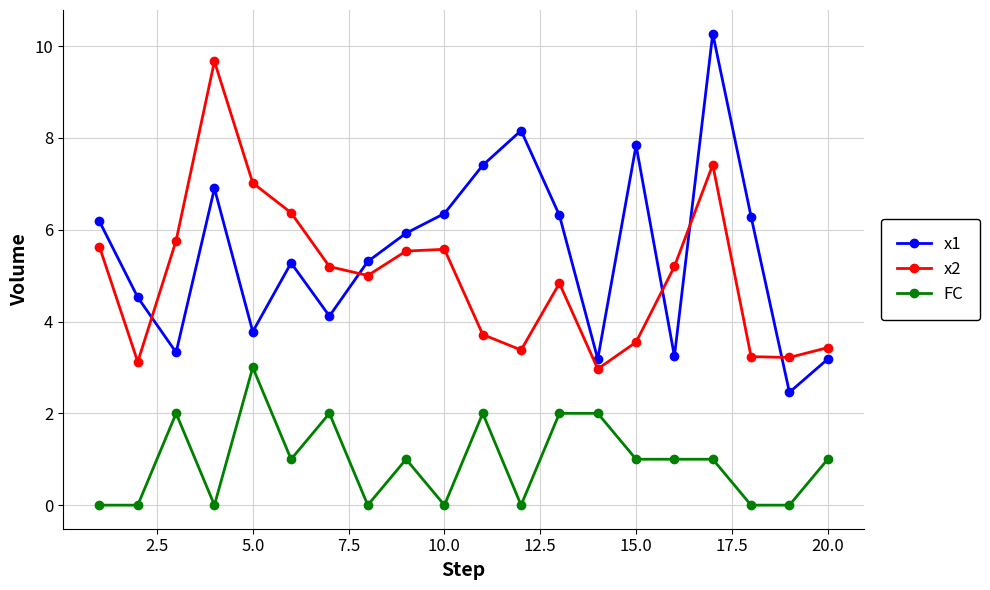

What is the sum of all x2 values?

99.8